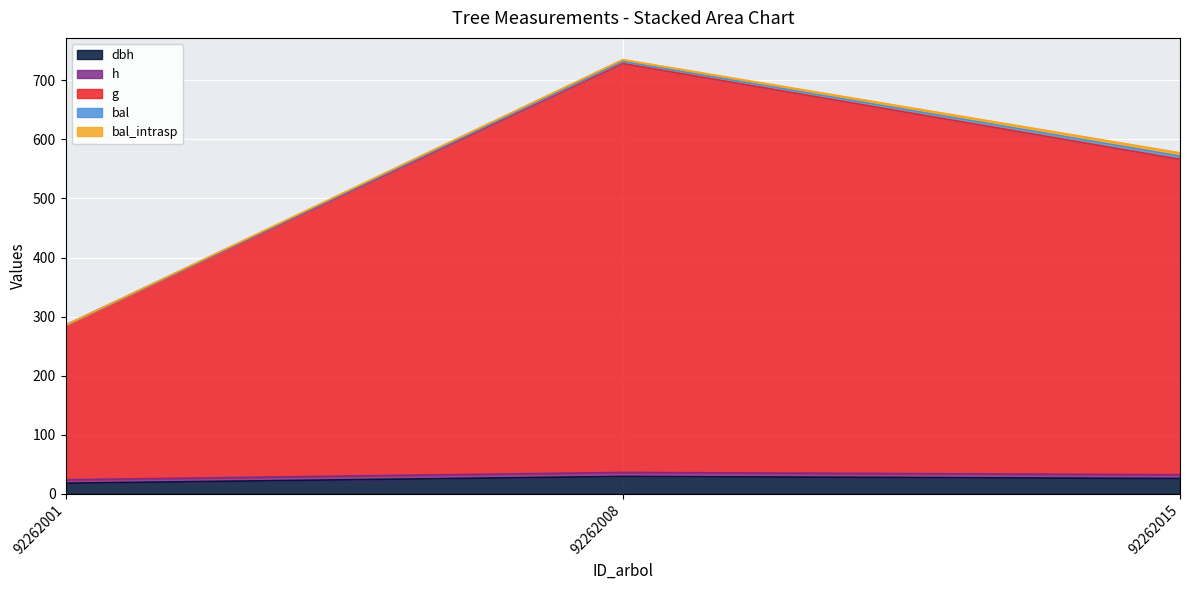

Which has a higher value, 92262015 or 92262008?

92262008